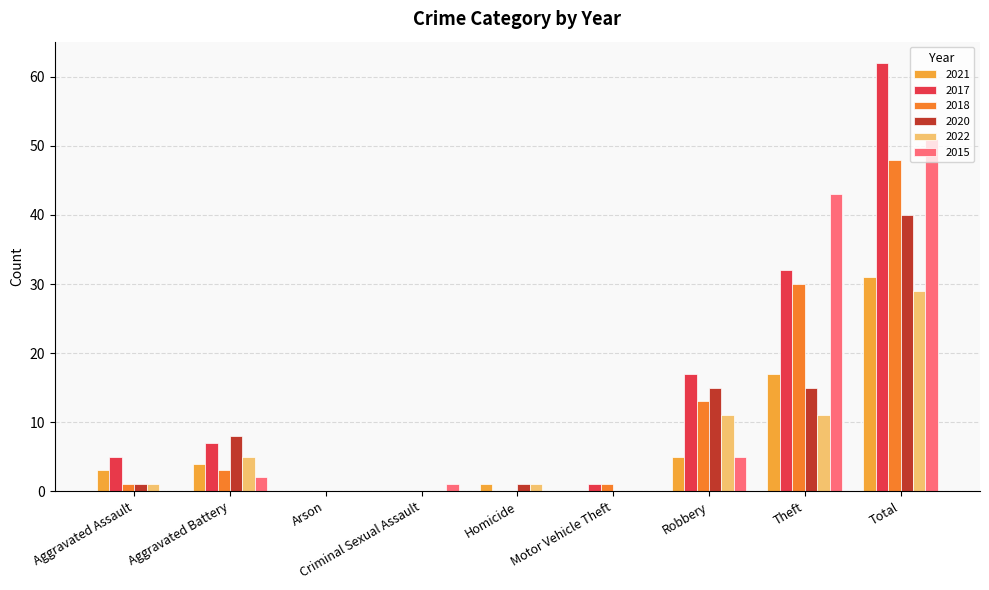

Is it true that 2020 equals 21 at Robbery?

False